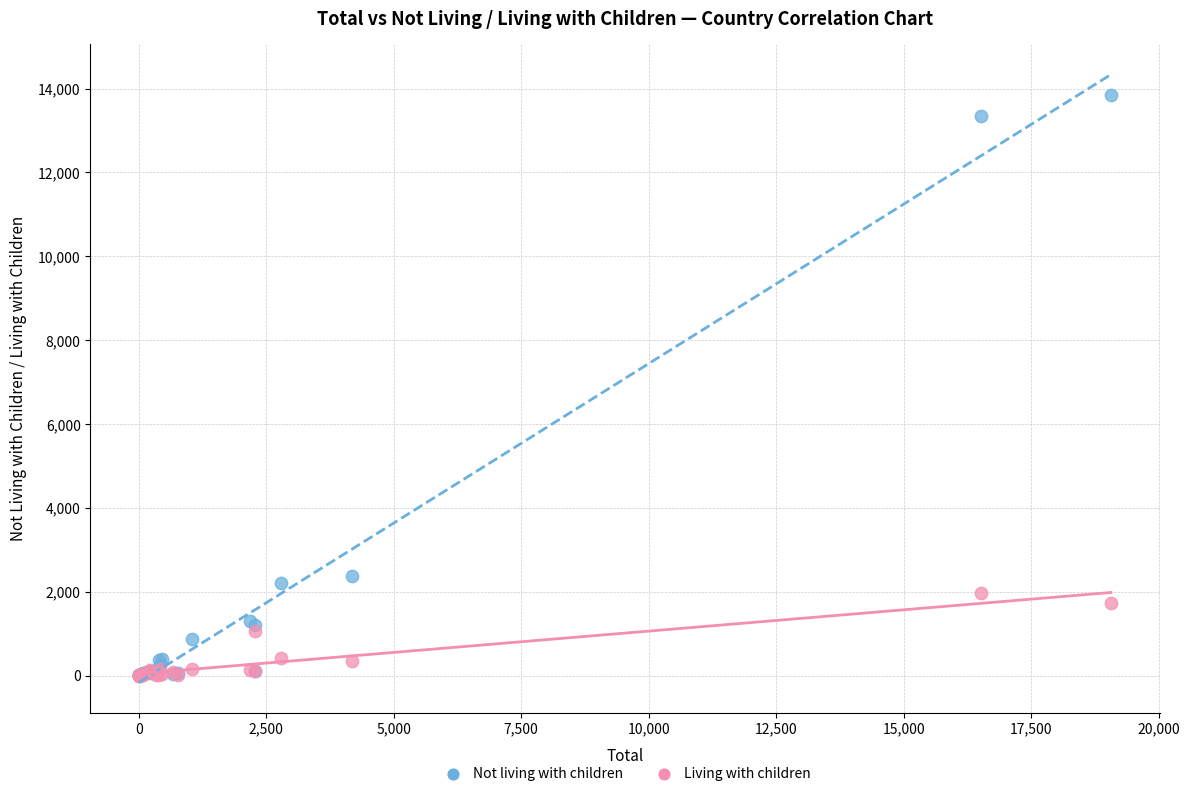

Across all series, what Y value is closest to 6928?

2375